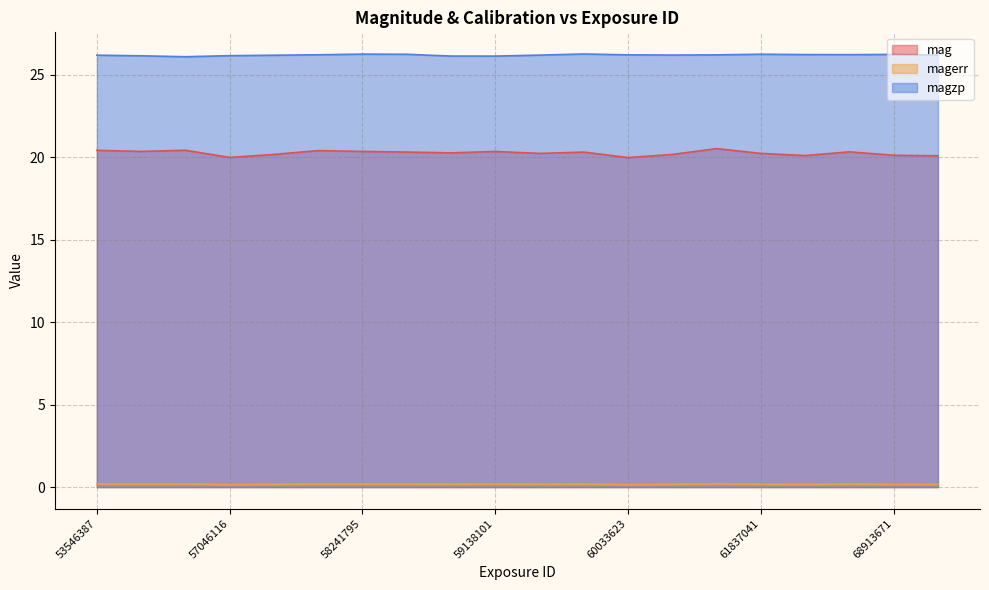

True or false: magzp has more than 2 interior local peaks.

True